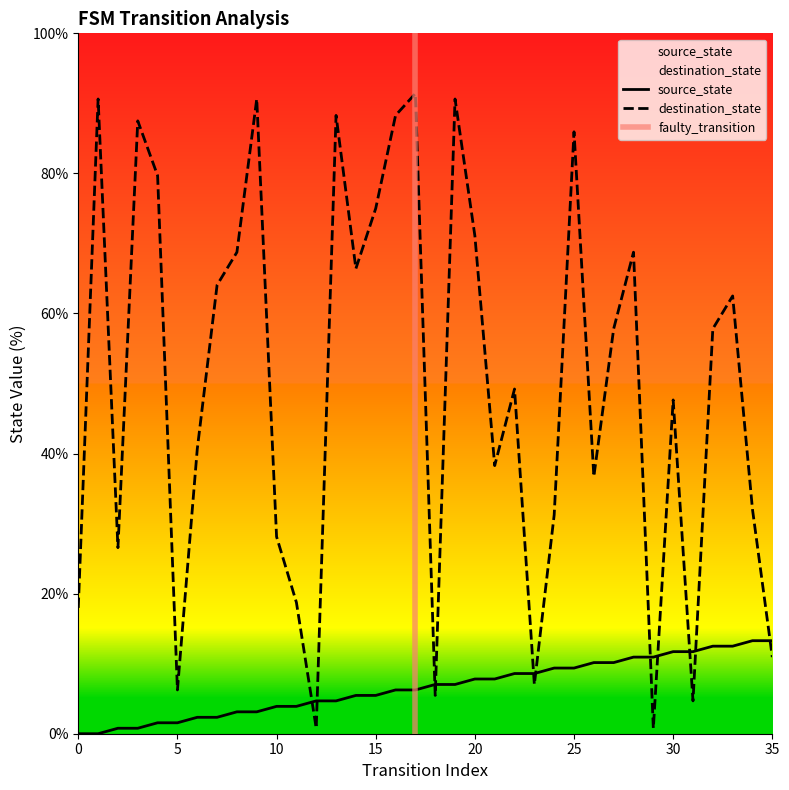

What is the lowest value of the destination_state series?

0.8